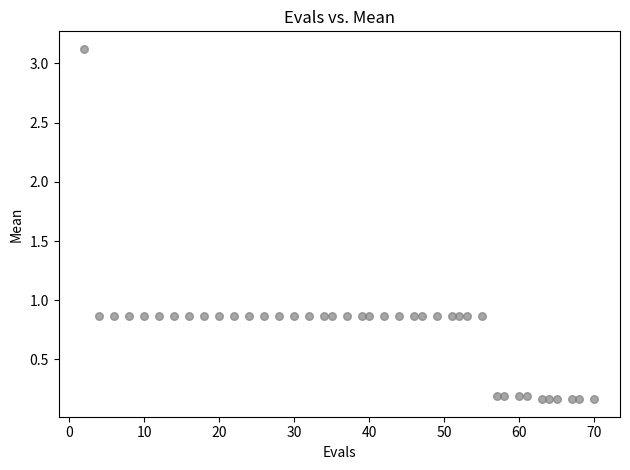

What is the range of Y values (max minus min)?

3.0